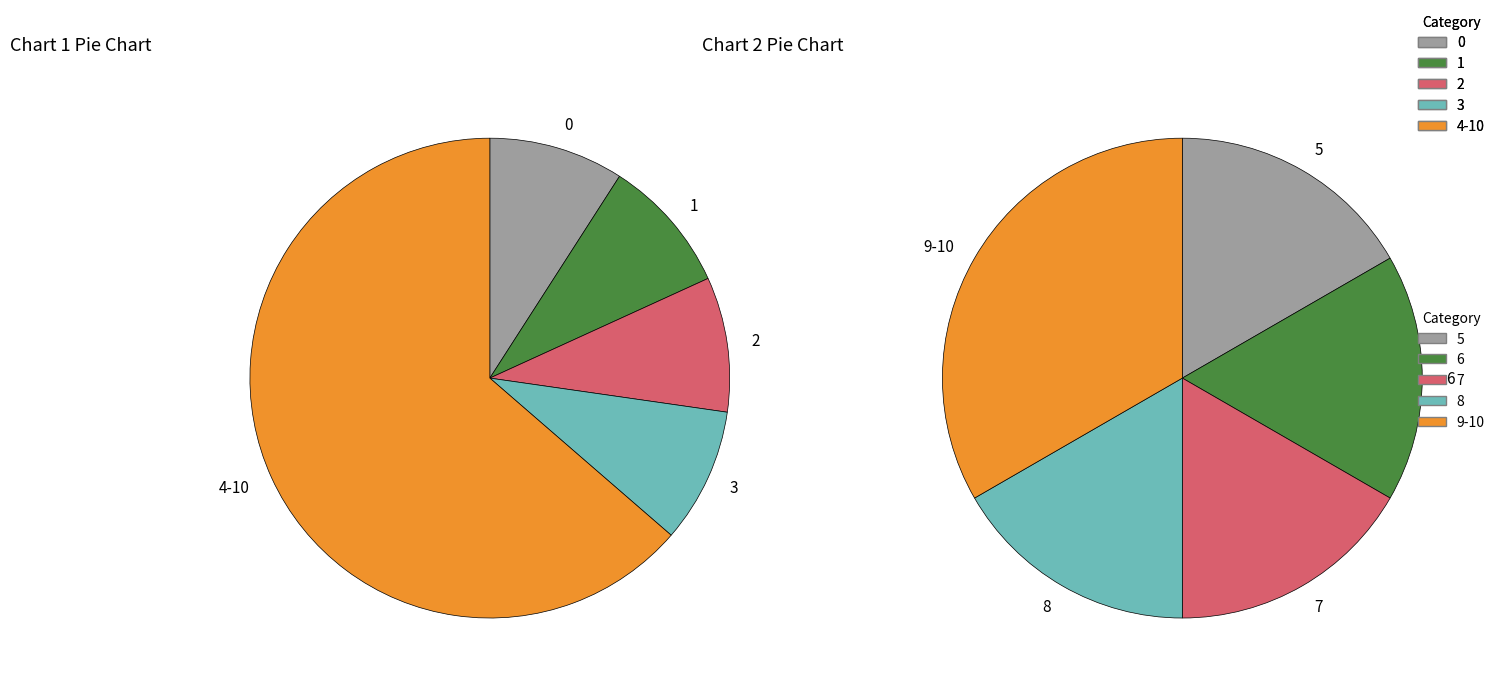

What is the total percentage of 0 and 8?

18.2%